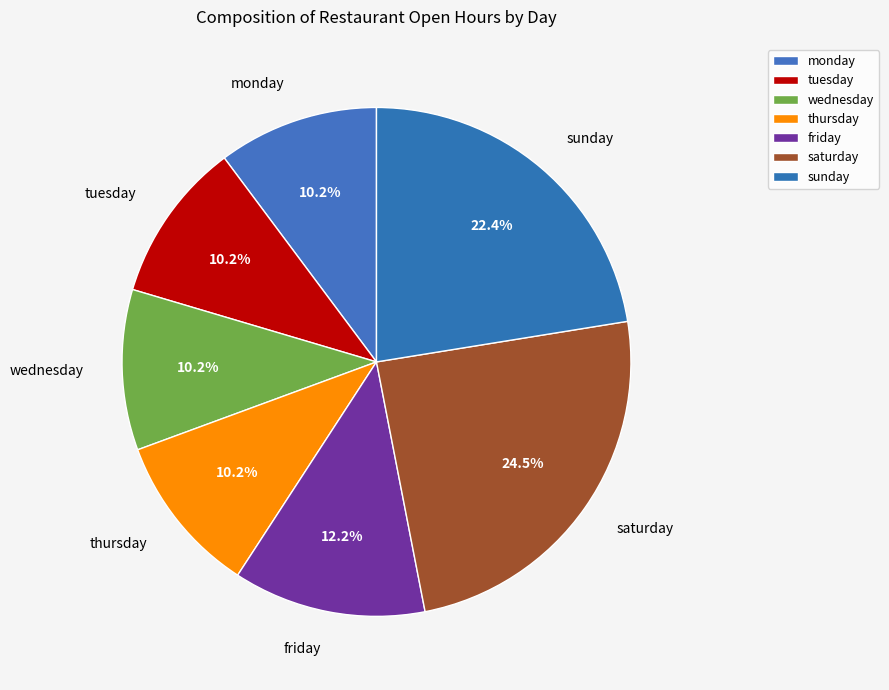

How many slices are in this pie chart?

7